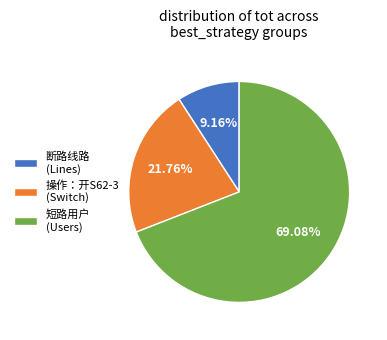

To the nearest percent, what is the average slice percentage?

33%